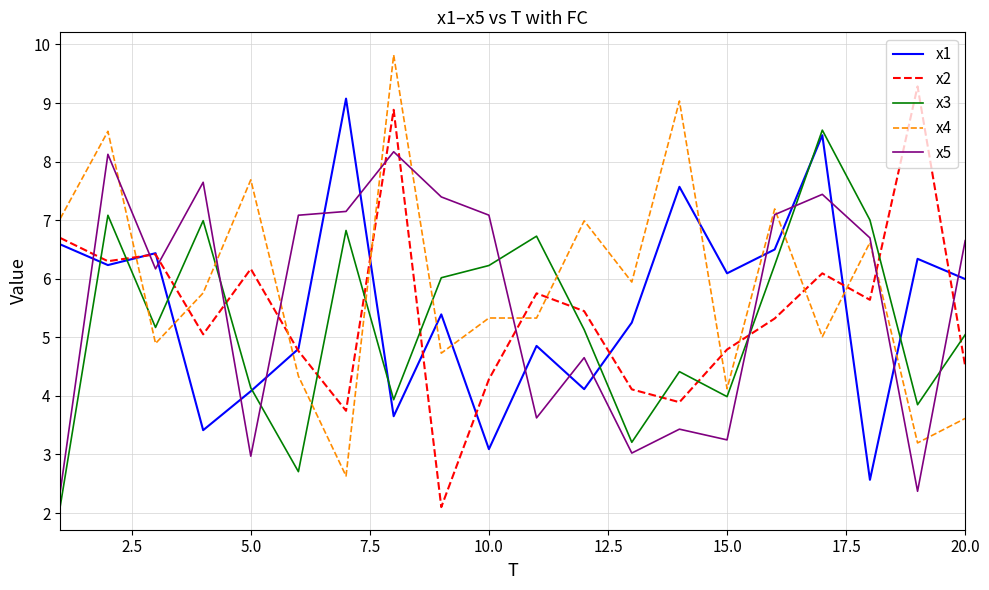

What is the difference between the maximum and minimum values in the x4 series?

7.2